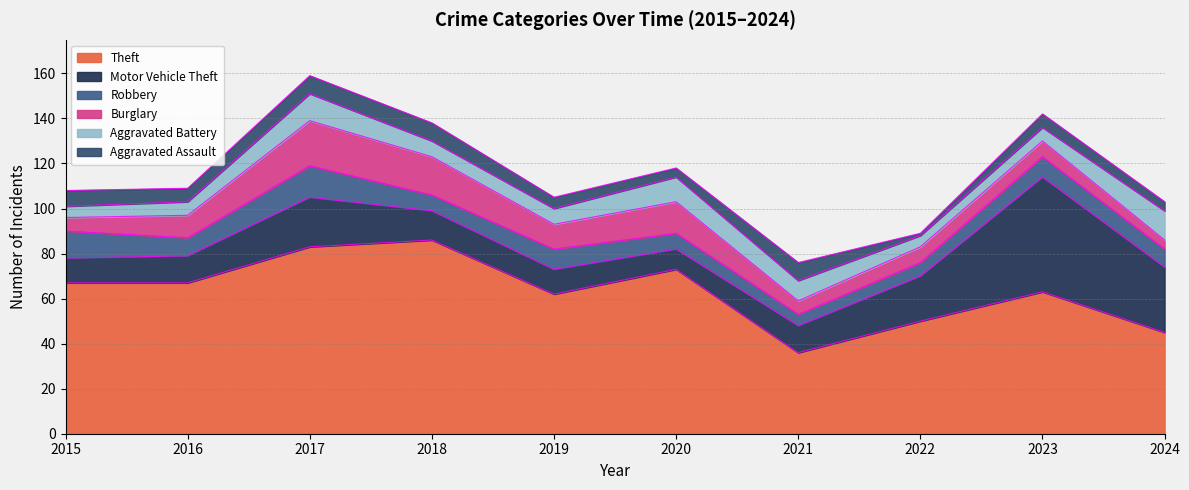

Does the chart display data point markers on the line(s)?

No